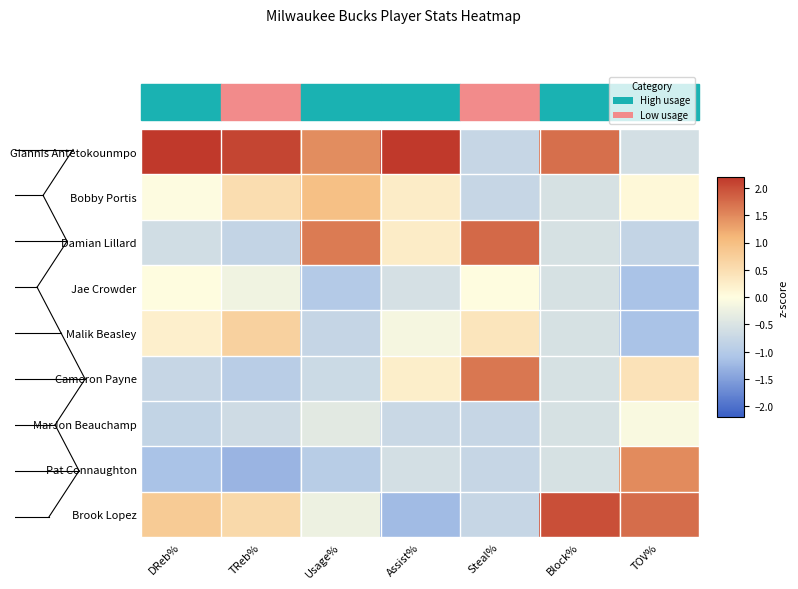

Reading right to left, transcribe all the data shown in this chart.

Giannis Antetokounmpo: TOV%=-0.6	Block%=1.7	Steal%=-0.8	Assist%=2.5	Usage%=1.5	TReb%=2.1	DReb%=2.3
Bobby Portis: TOV%=0.1	Block%=-0.5	Steal%=-0.8	Assist%=0.3	Usage%=1.0	TReb%=0.5	DReb%=-0.0
Damian Lillard: TOV%=-0.8	Block%=-0.5	Steal%=1.8	Assist%=0.3	Usage%=1.6	TReb%=-0.8	DReb%=-0.6
Jae Crowder: TOV%=-1.1	Block%=-0.5	Steal%=-0.0	Assist%=-0.6	Usage%=-1.0	TReb%=-0.2	DReb%=0.0
Malik Beasley: TOV%=-1.1	Block%=-0.5	Steal%=0.4	Assist%=-0.1	Usage%=-0.8	TReb%=0.7	DReb%=0.2
Cameron Payne: TOV%=0.4	Block%=-0.5	Steal%=1.7	Assist%=0.2	Usage%=-0.7	TReb%=-0.9	DReb%=-0.8
MarJon Beauchamp: TOV%=-0.1	Block%=-0.5	Steal%=-0.8	Assist%=-0.7	Usage%=-0.4	TReb%=-0.7	DReb%=-0.8
Pat Connaughton: TOV%=1.5	Block%=-0.5	Steal%=-0.8	Assist%=-0.6	Usage%=-1.0	TReb%=-1.3	DReb%=-1.1
Brook Lopez: TOV%=1.7	Block%=2.0	Steal%=-0.8	Assist%=-1.2	Usage%=-0.2	TReb%=0.6	DReb%=0.8